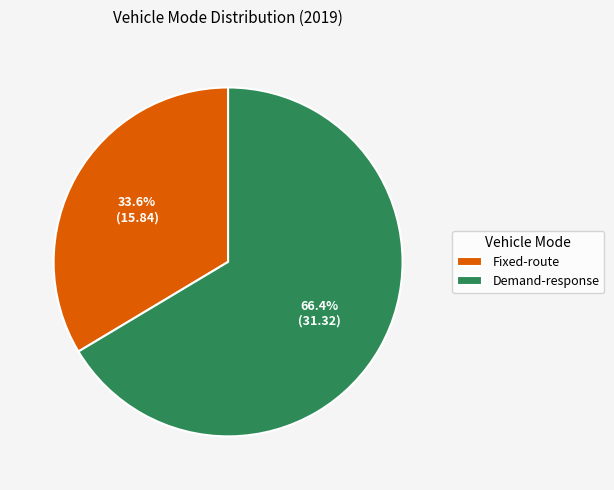

Approximately how many times larger is the value at Demand-response compared to Fixed-route?

2.0